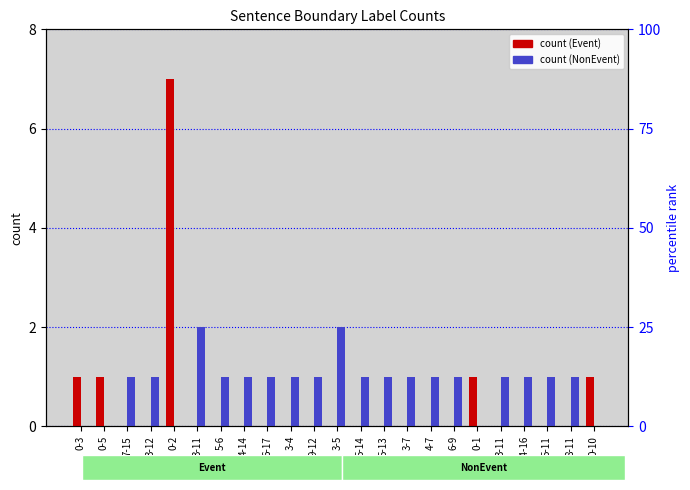

Count the number of data series in this chart.

2